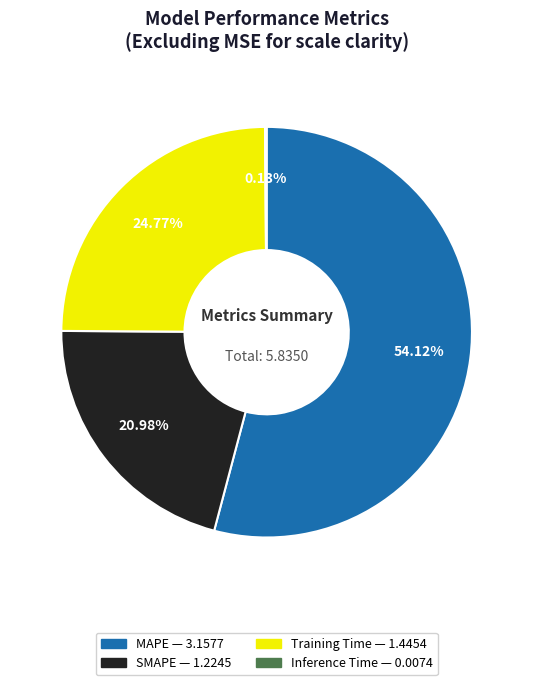

Is it true that SMAPE is 21% of the pie?

True